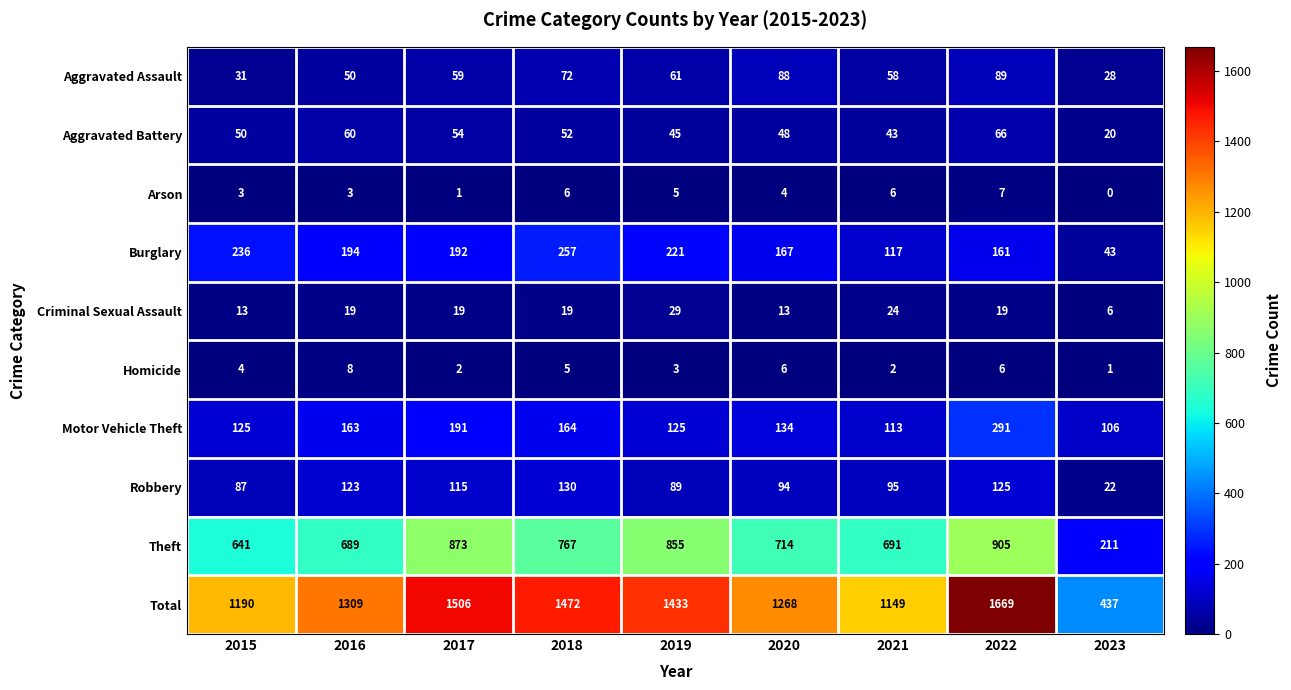

What is the difference between the second highest and minimum values in the Arson series?

6